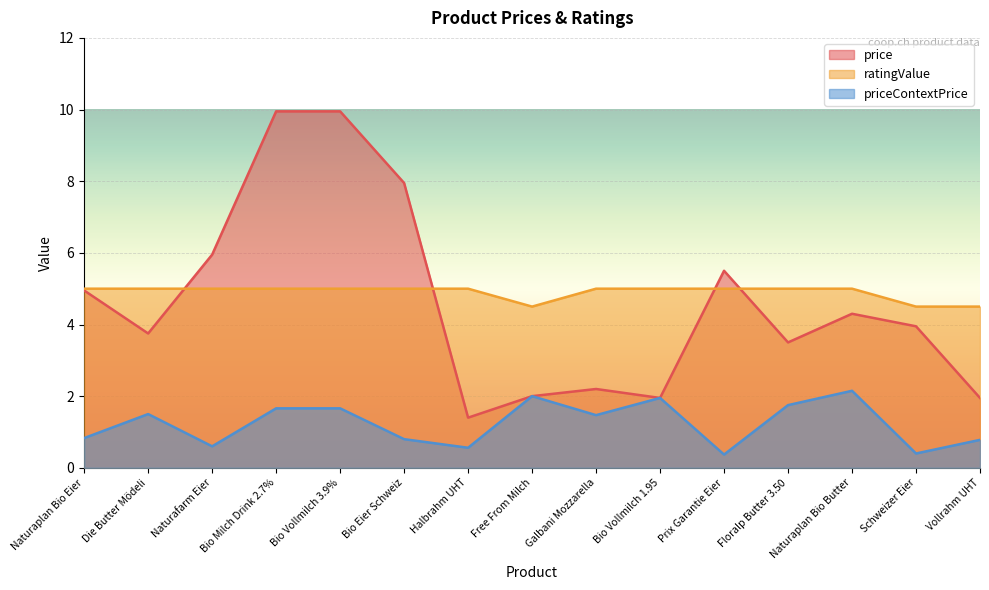

Which series has the widest spread of values?

price